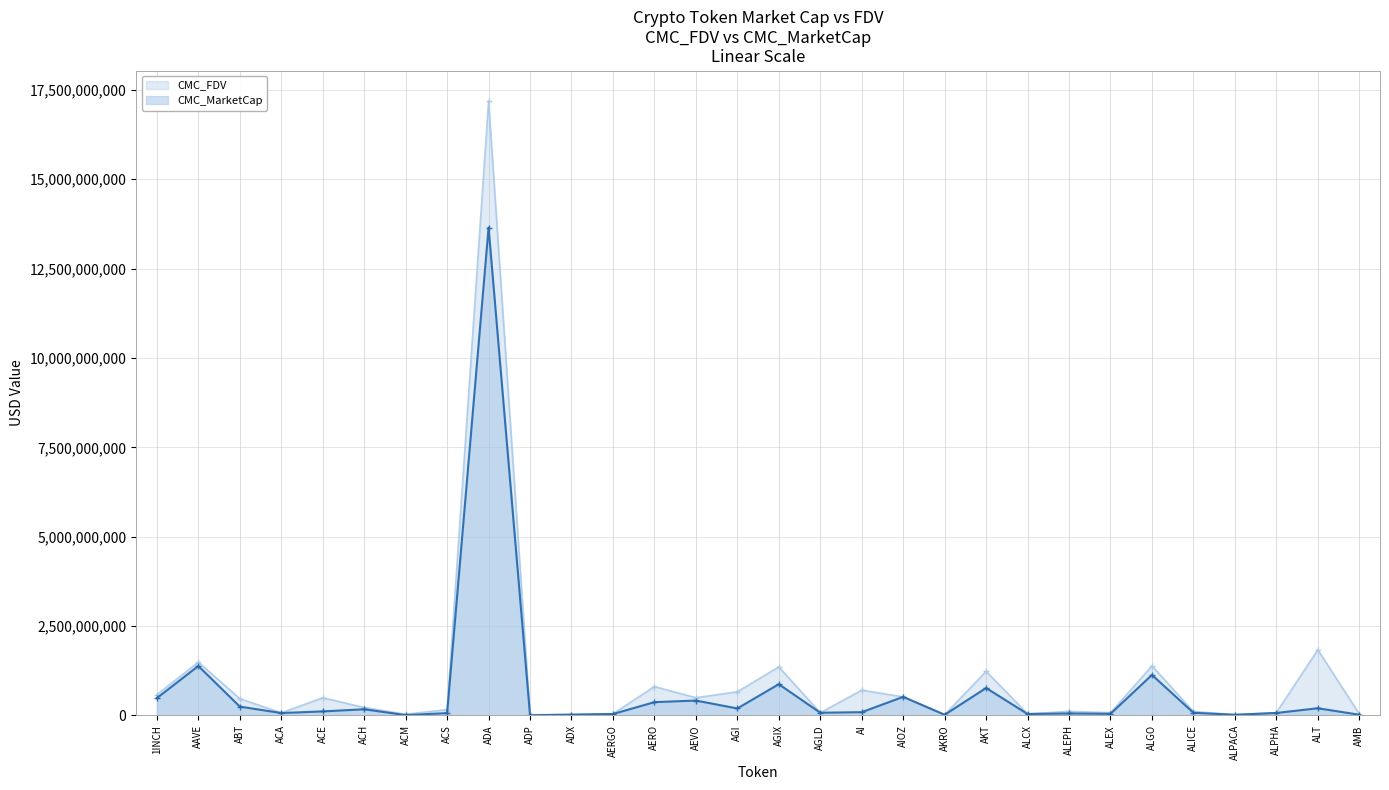

Reading left to right, list all the values displayed in this chart.

CMC_MarketCap: 1INCH=485611504.9	AAVE=1384350100.5	ABT=248436097.6	ACA=68109026.7	ACE=113667171.6	ACH=173921308.0	ACM=10271801.2	ACS=66325852.7	ADA=13646374245.8	ADP=6010541.0	ADX=24047793.2	AERGO=40731688.1	AERO=372497517.7	AEVO=417486310.5	AGI=196520844.0	AGIX=875011390.9	AGLD=76238847.7	AI=92051671.0	AIOZ=520188967.4	AKRO=19831856.6	AKT=768510320.4	ALCX=41234403.4	ALEPH=56560555.6	ALEX=46927832.5	ALGO=1133998095.2	ALICE=75460971.3	ALPACA=18442874.3	ALPHA=70163044.0	ALT=202038575.8	AMB=20748268.6
CMC_FDV: 1INCH=581708965.9	AAVE=1491283482.0	ABT=468869563.3	ACA=73240906.9	ACE=495511553.0	ACH=222488922.2	ACM=33126277.7	ACS=163770793.3	ADA=17178412536.9	ADP=19962672.7	ADX=25041780.4	AERGO=45765941.8	AERO=809099635.7	AEVO=496682886.5	AGI=661885397.4	AGIX=1359235949.6	AGLD=76238847.7	AI=708089773.0	AIOZ=520188967.4	AKRO=22352253.6	AKT=1234247523.0	ALCX=44896977.4	ALEPH=114392940.1	ALEX=77376118.2	ALGO=1386362724.8	ALICE=111113632.5	ALPACA=23213762.2	ALPHA=79459846.0	ALT=1836714325.9	AMB=44377131.5